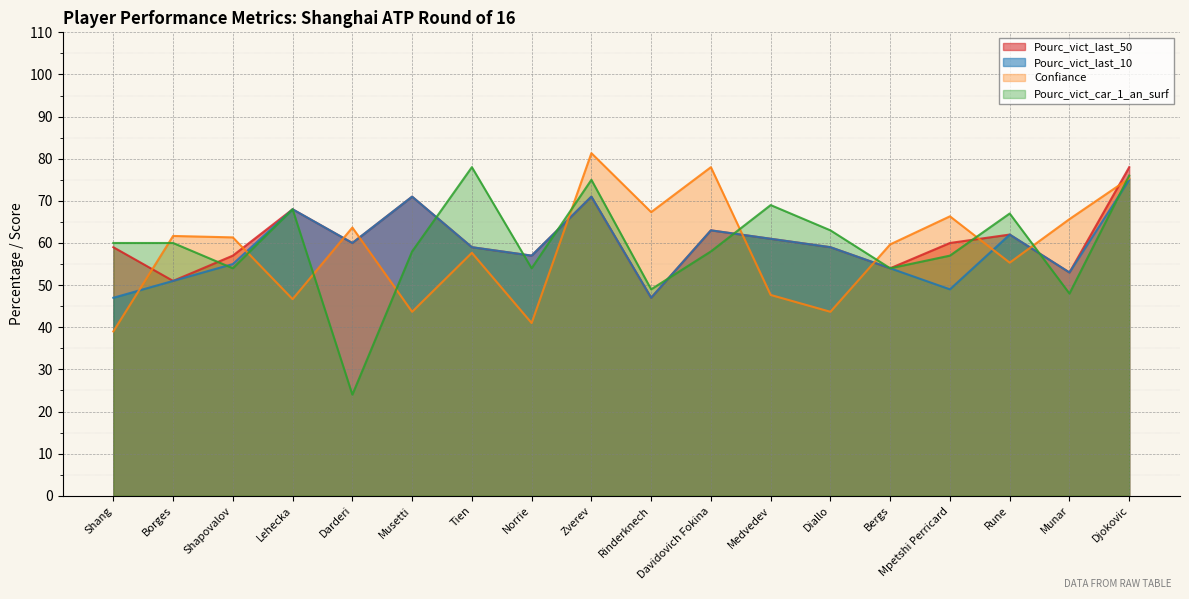

What is the total value across all series at Medvedev?

238.7